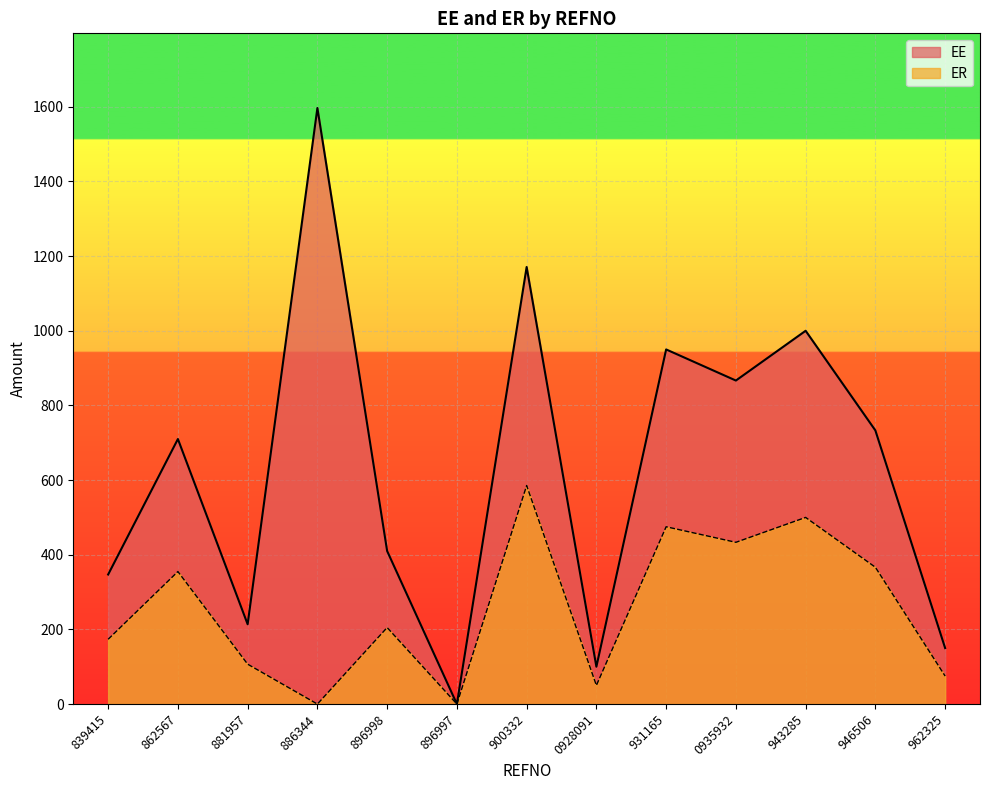

What is the spread (max minus min) of values at 943285?

500.0